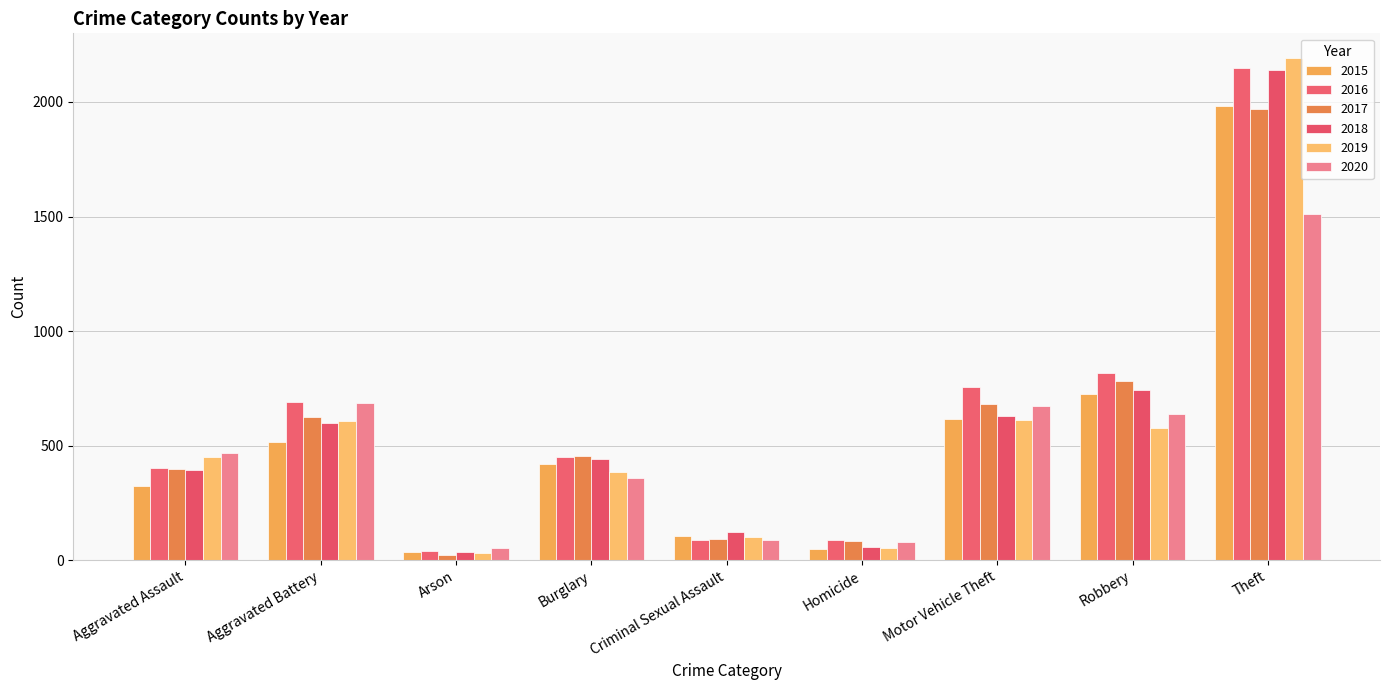

Is it true that 2015 equals 515 at Aggravated Battery?

True